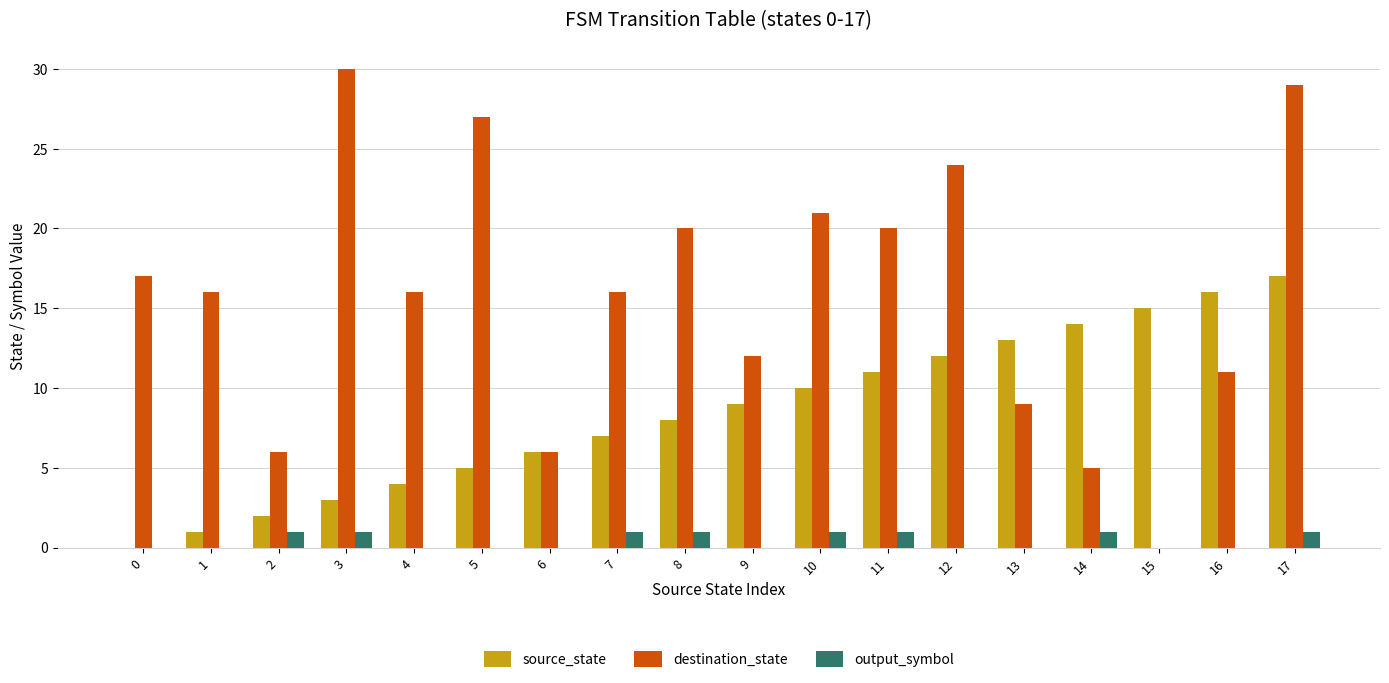

What is the highest value of the source_state series?

17